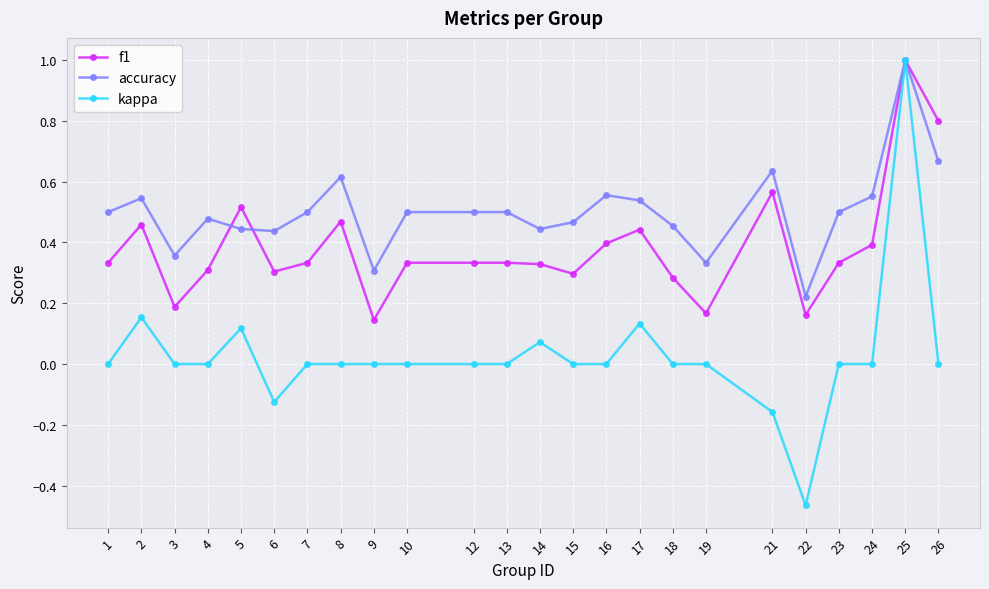

Which series changed the most between 19 and 21?

f1